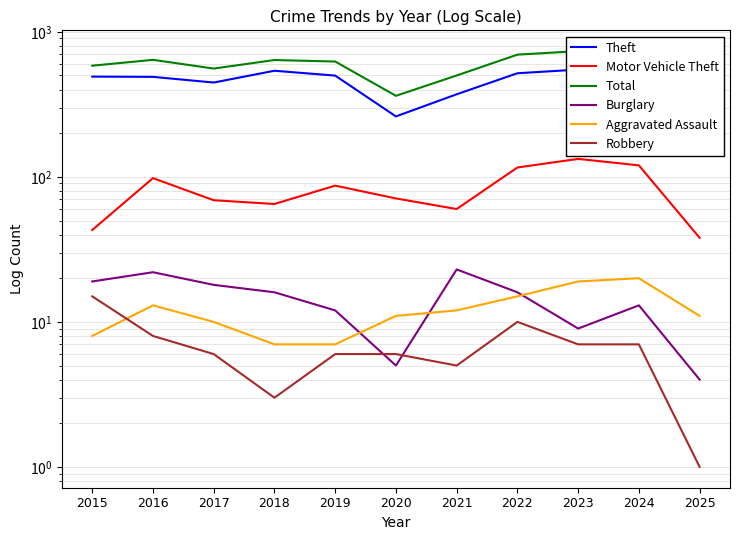

Between 2021 and 2024, which is larger?

2024